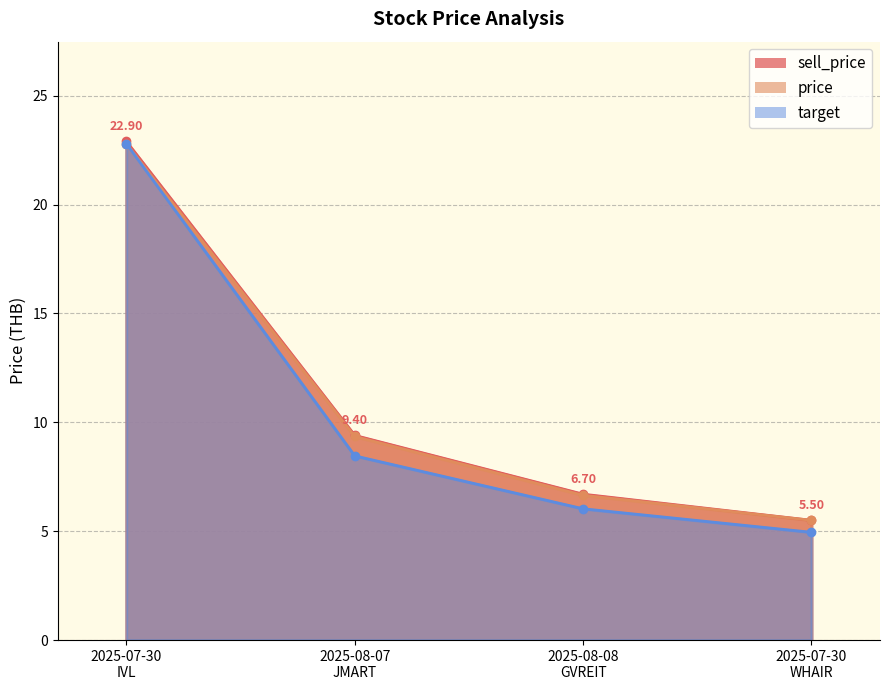

True or false: sell_price and price cross at least once.

False